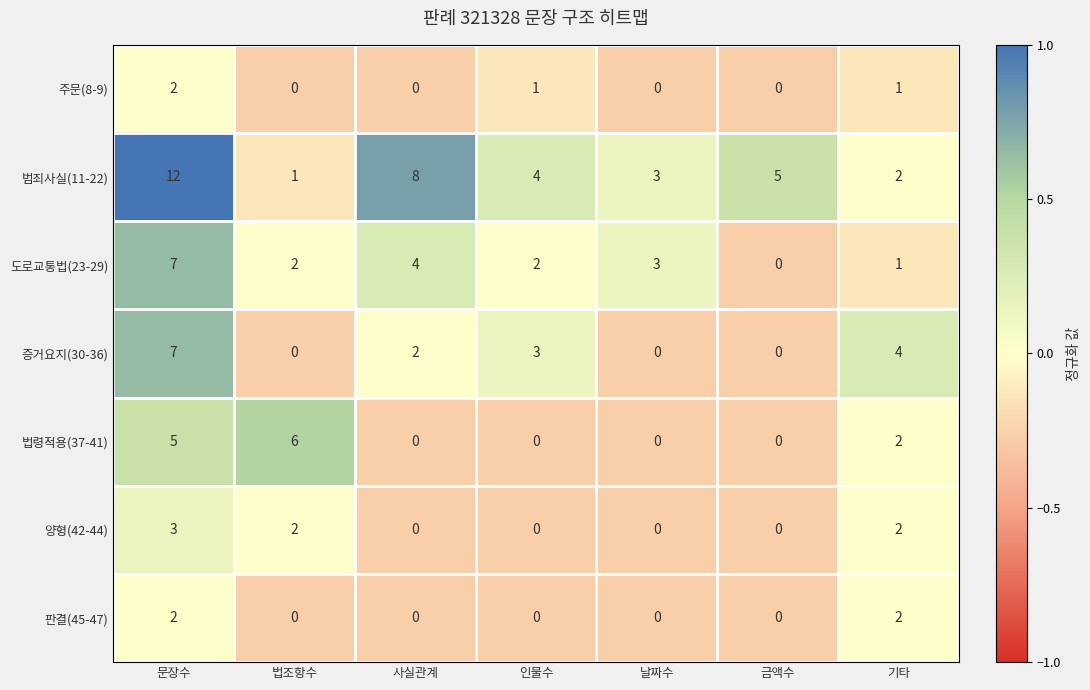

Is it true that 판결(45-47) equals 0 at 금액수?

True